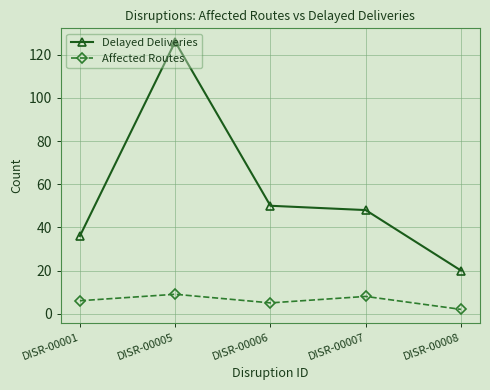

Reading left to right, list all the values displayed in this chart.

Delayed Deliveries: 36	126	50	48	20
Affected Routes: 6	9	5	8	2